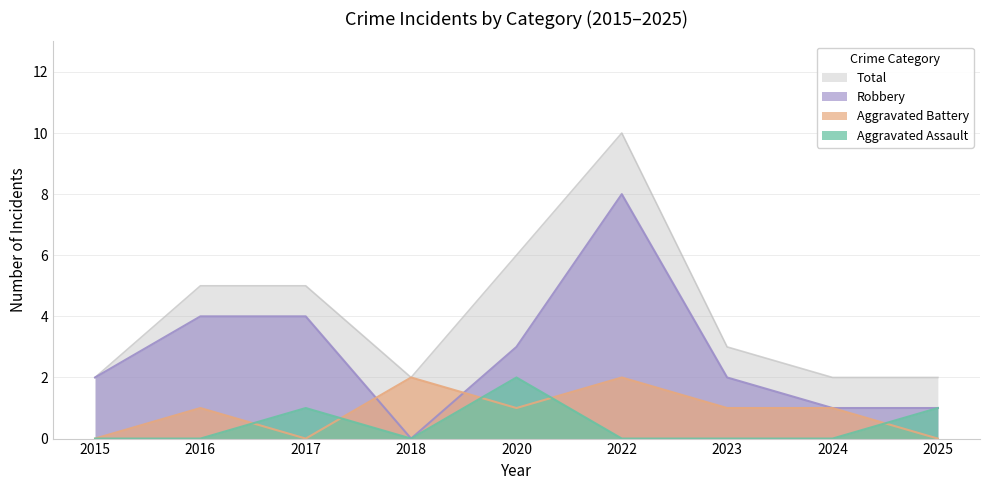

At 2025, list the series in order from largest to smallest.

Total, Aggravated Assault, Robbery, Aggravated Battery